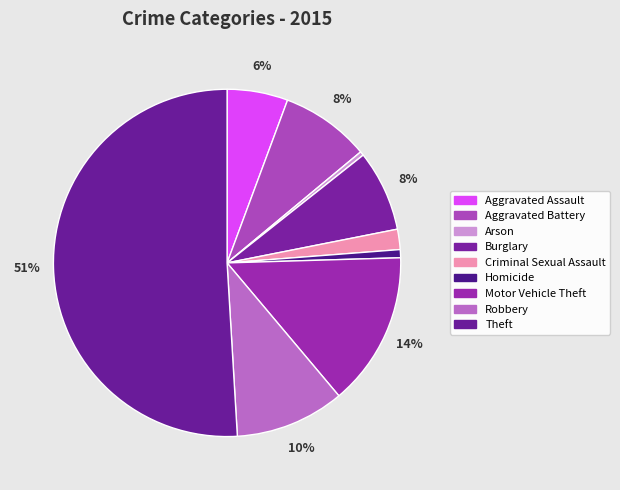

How many segments does this pie chart have?

9